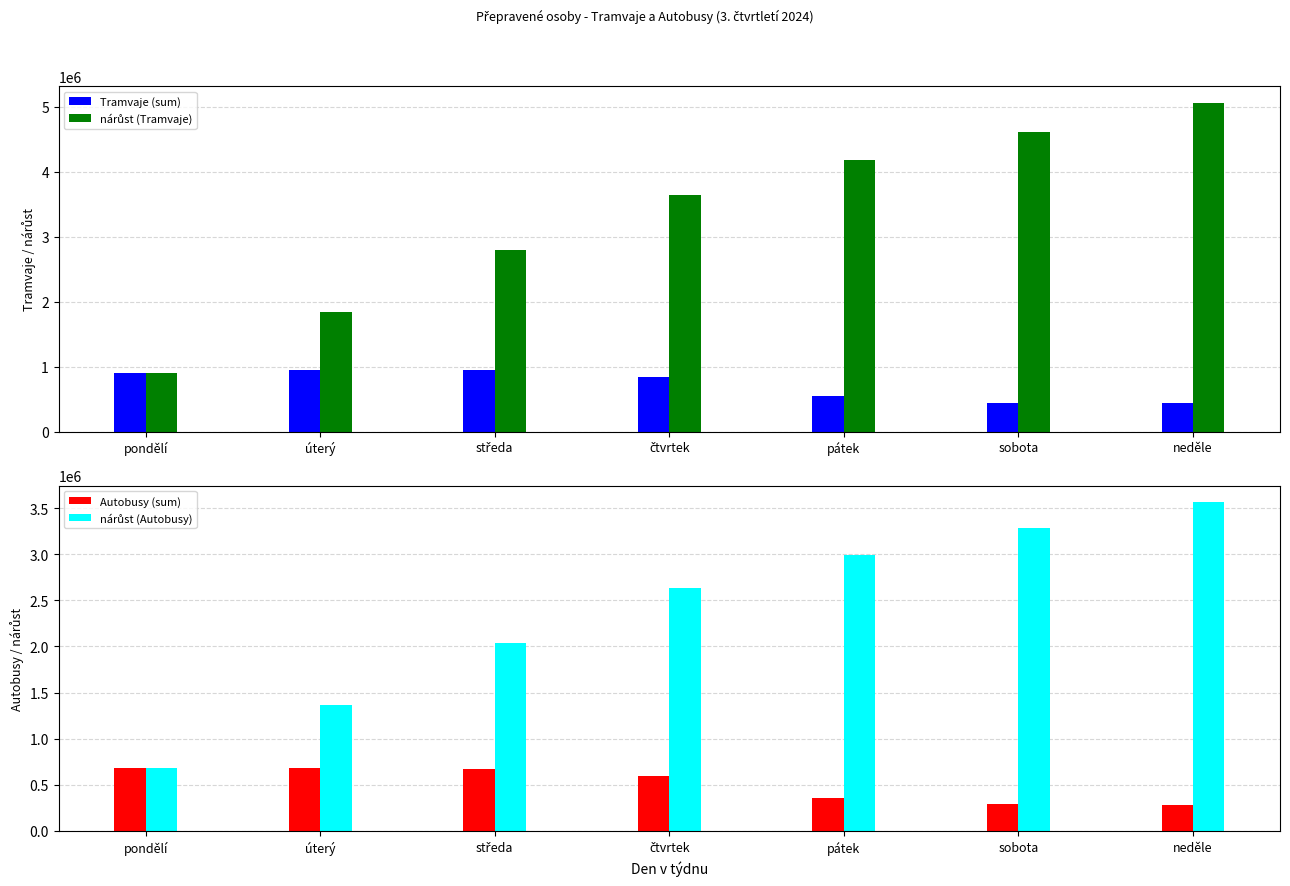

At which category is the sum across all series the highest?

neděle